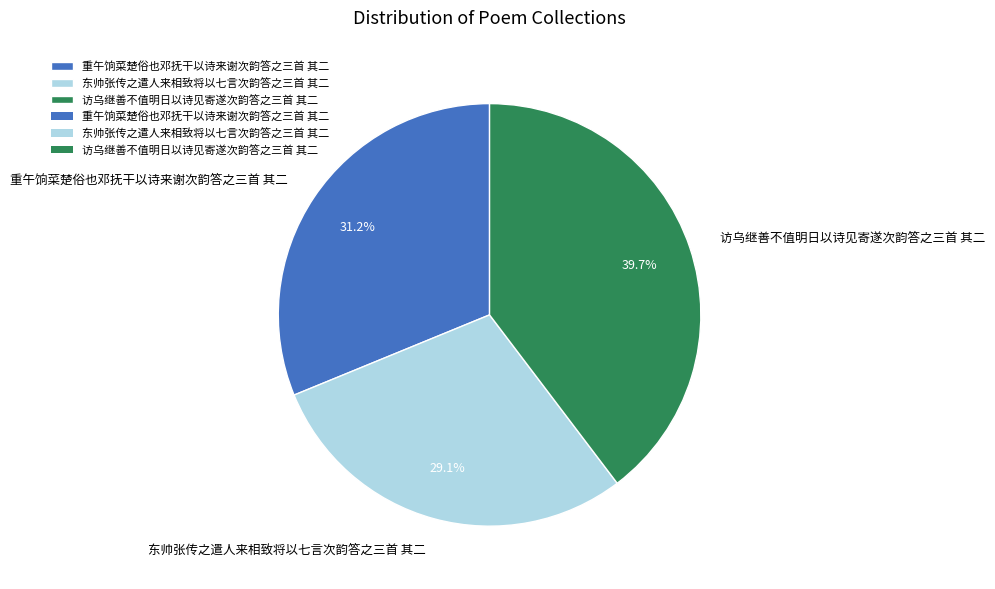

Between 东帅张传之遣人来相致将以七言次韵答之三首 其二 and 重午饷菜楚俗也邓抚干以诗来谢次韵答之三首 其二, which is larger?

重午饷菜楚俗也邓抚干以诗来谢次韵答之三首 其二